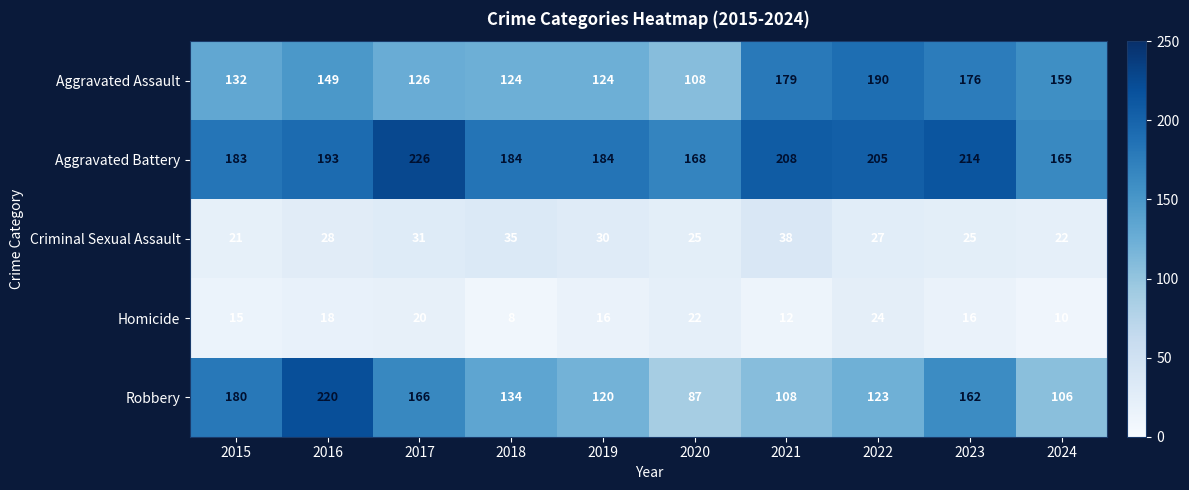

What is the spread (max minus min) of values at 2023?

198